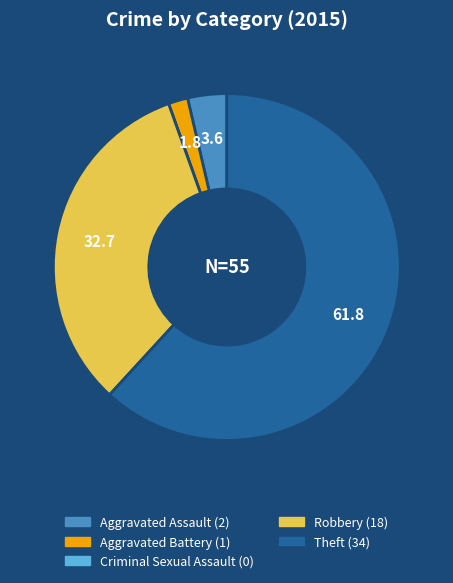

Does Aggravated Assault account for over 50% of the chart?

No